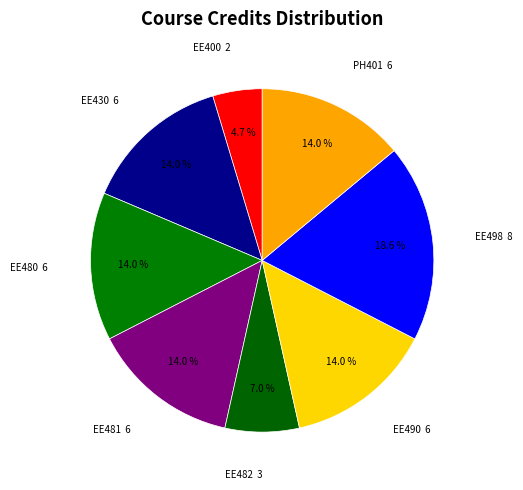

Which category has the smallest portion of the pie?

EE400